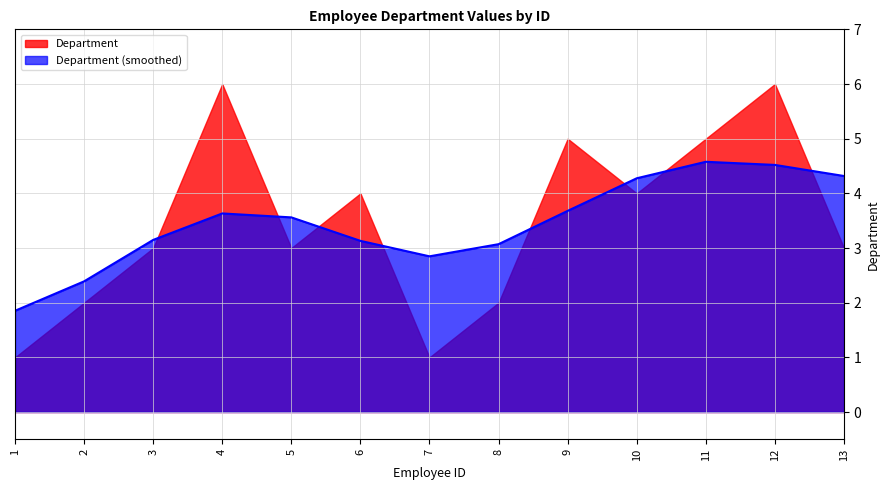

Approximately how many times larger is the value at 6 compared to 13?

1.3